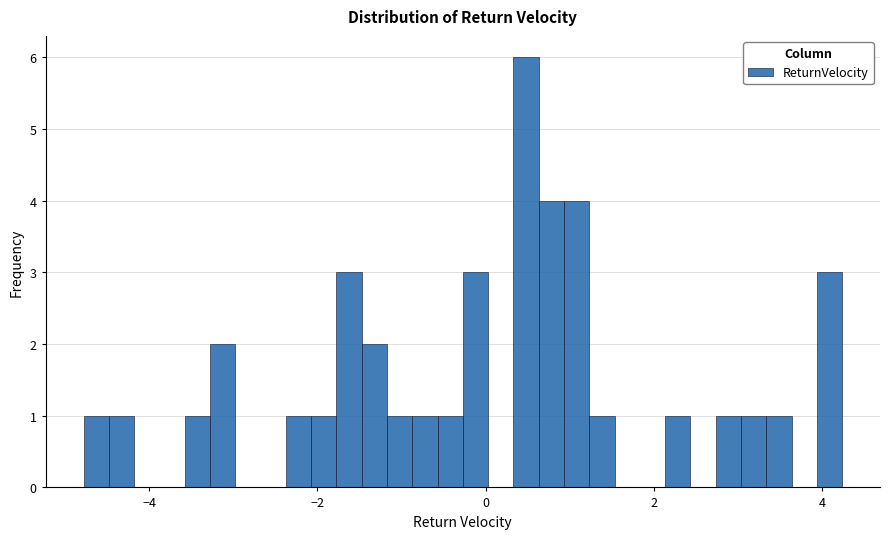

Read against the x-axis, roughly where is the centre of the tallest bar?

0.4